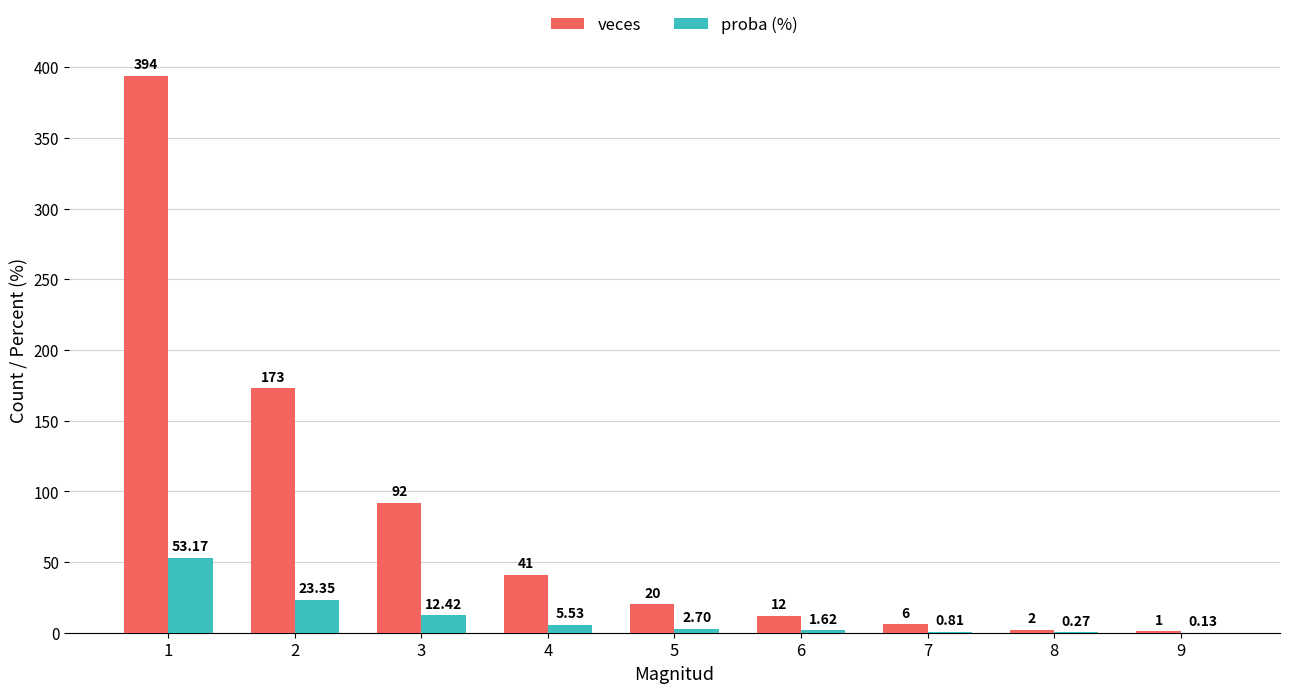

What is the difference between the veces values at 1 and 7?

388.0